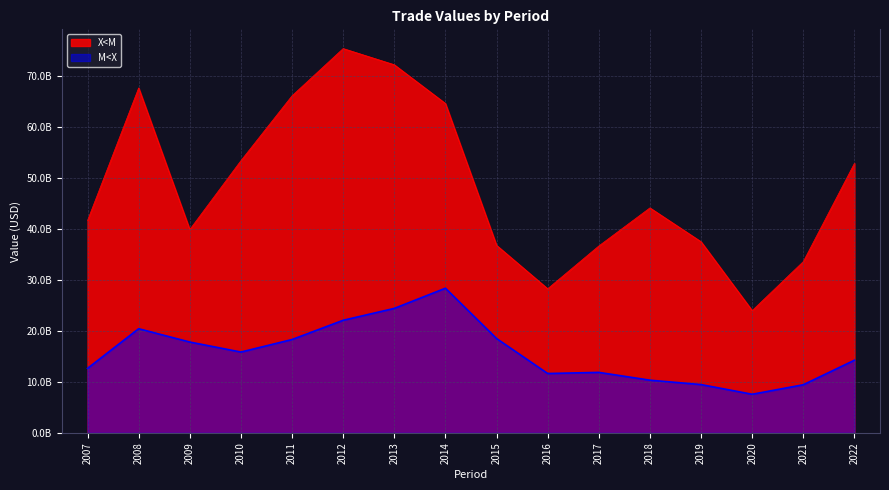

How many interior local peaks does the M<X series have?

3